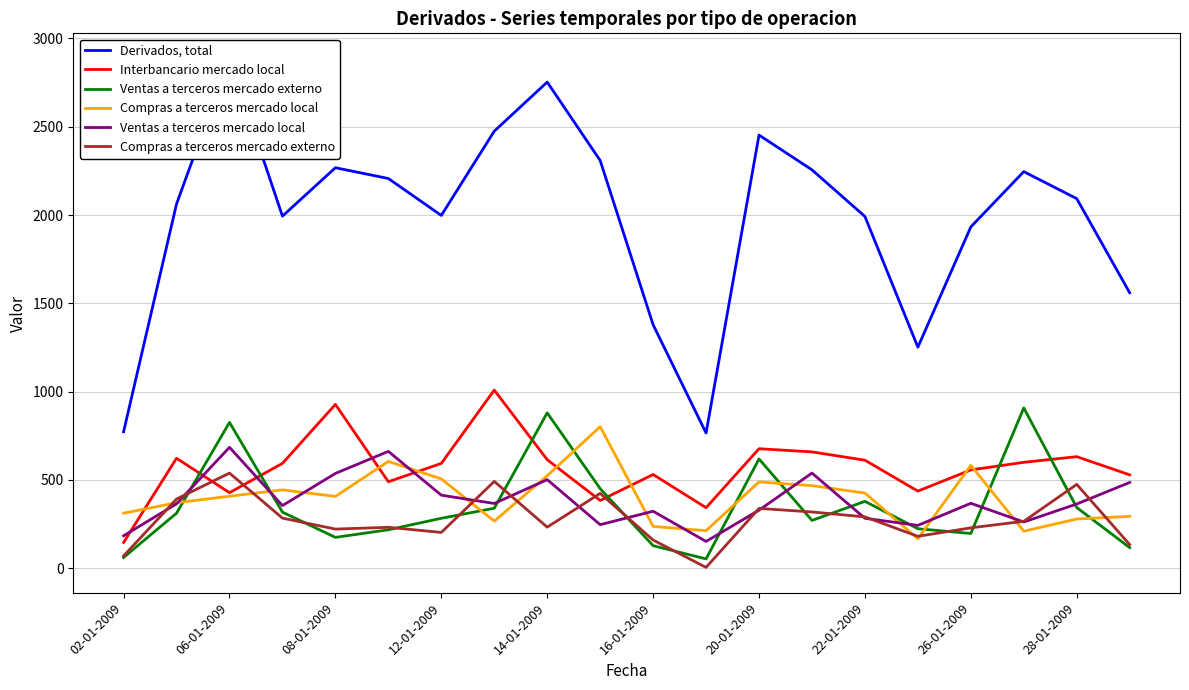

What is the maximum value for Compras a terceros mercado externo?

539